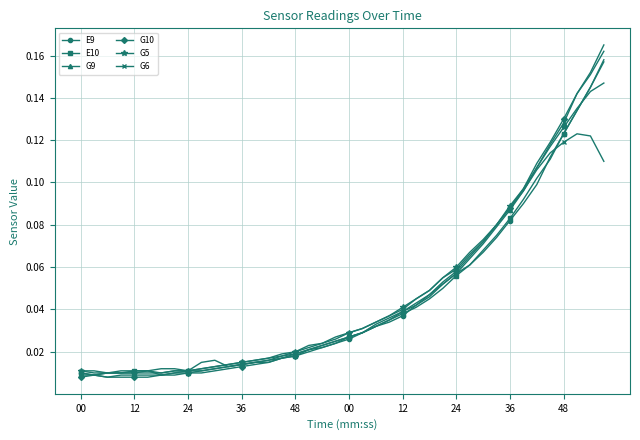

True or false: E9 has more than 1 interior local peaks.

True